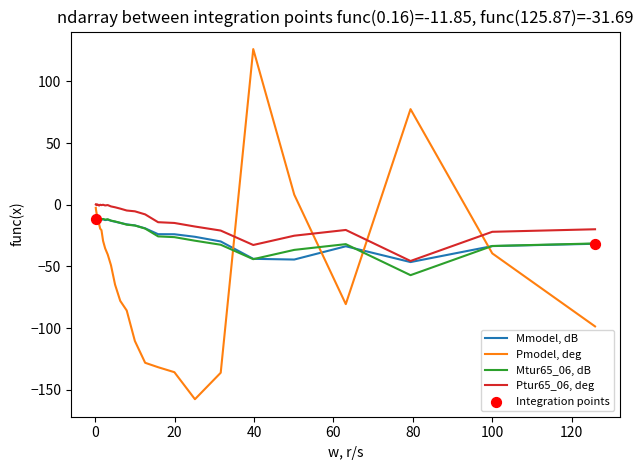

Which series has the largest range (max minus min)?

Pmodel, deg